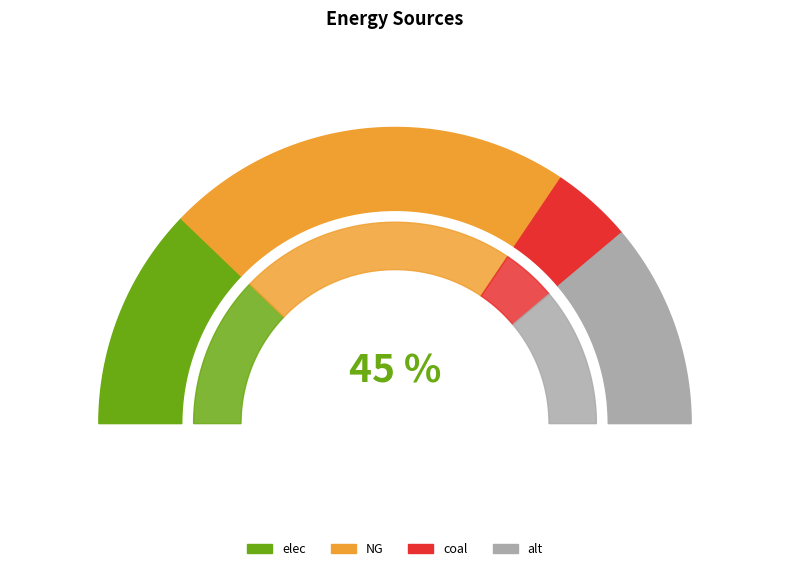

Does elec account for over 50% of the chart?

No